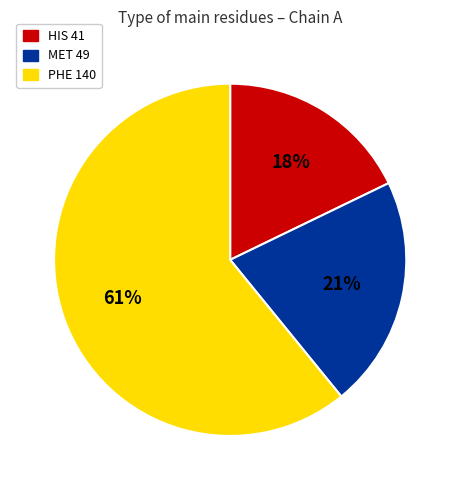

How many segments does this pie chart have?

3